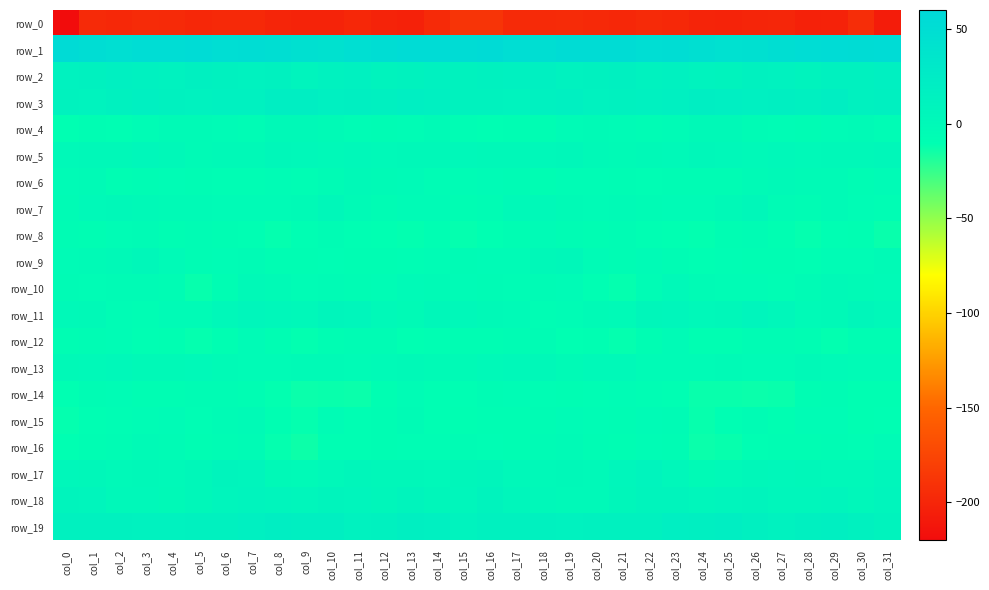

What is the sum of all row_3 values?

500.1